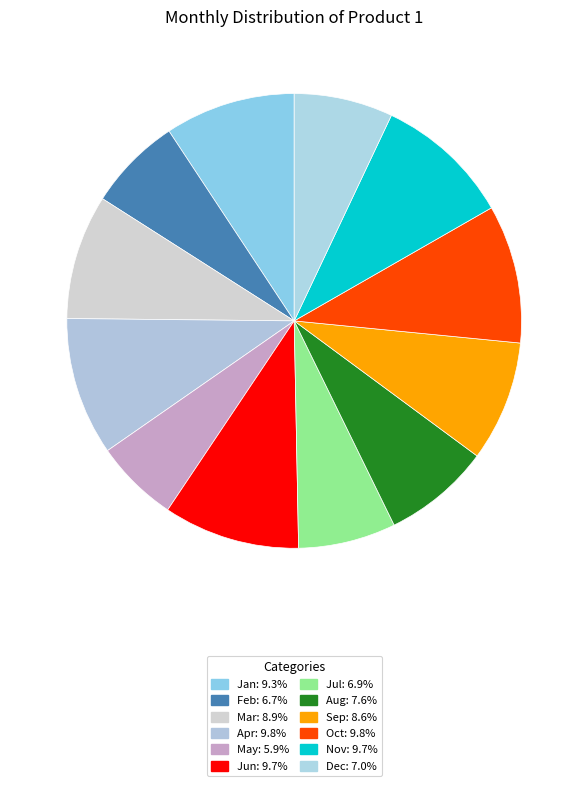

True or false: Apr accounts for 10% of the total.

True